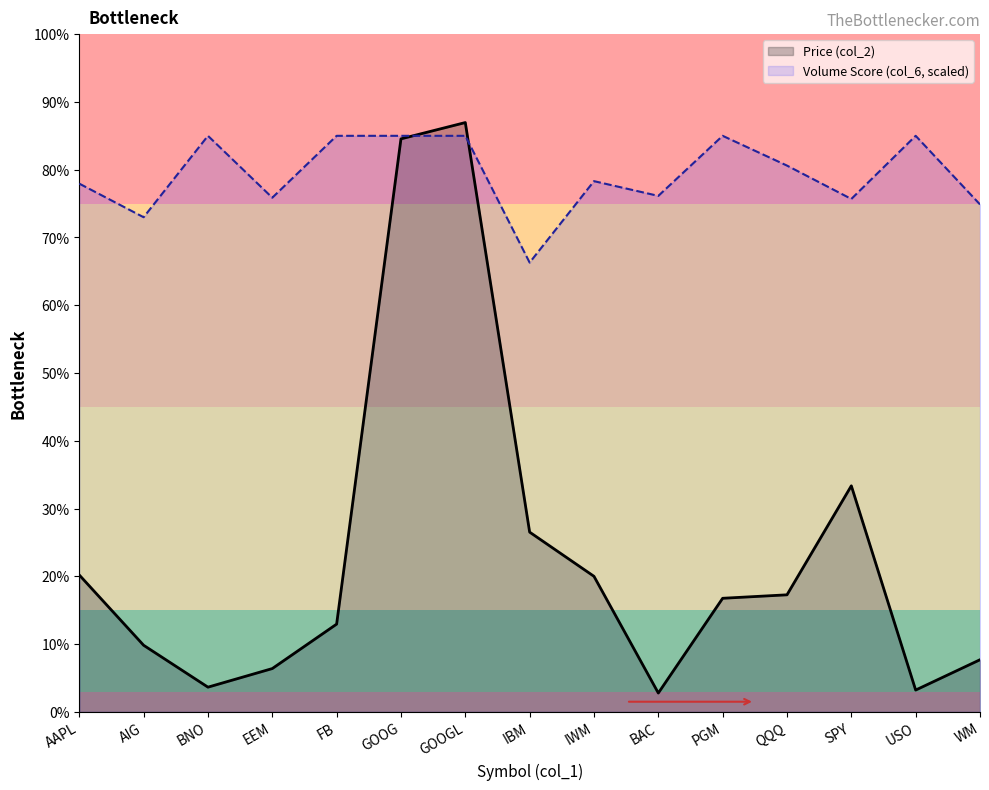

The value of Price (col_2) at GOOG is 700.5. True or false?

False